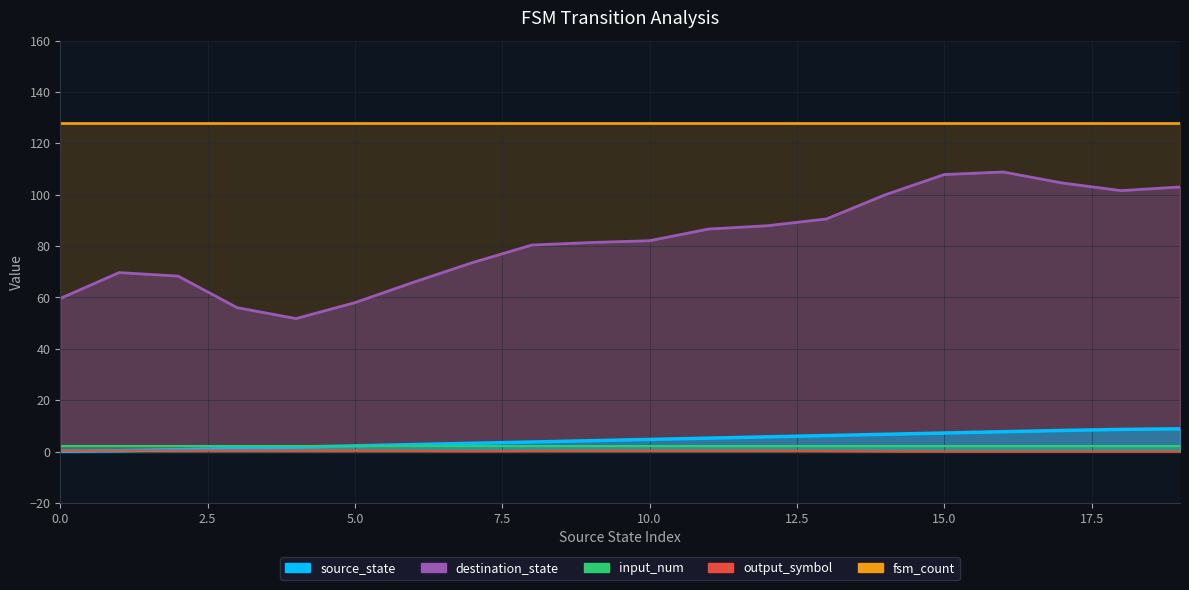

What is the difference between the highest and lowest values at 10?

128